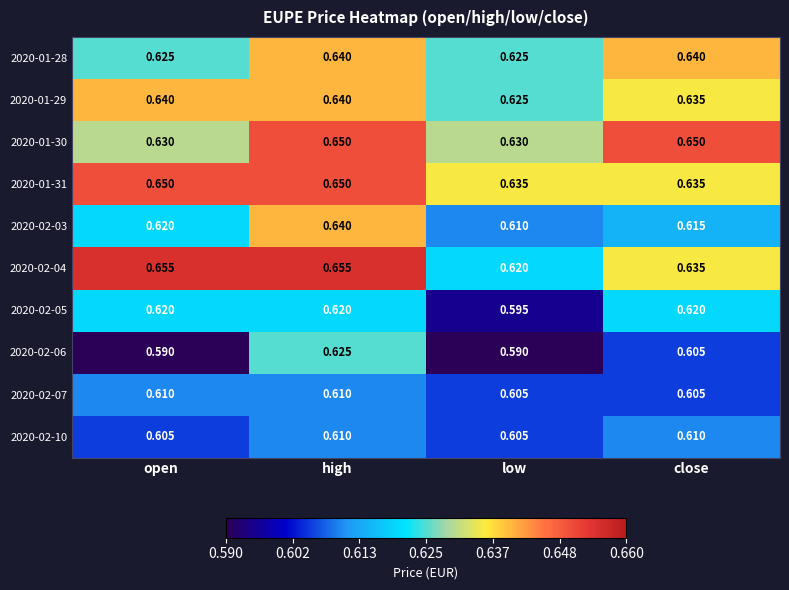

Is the value of 2020-02-03 at open greater than the value of 2020-01-28 at low?

No